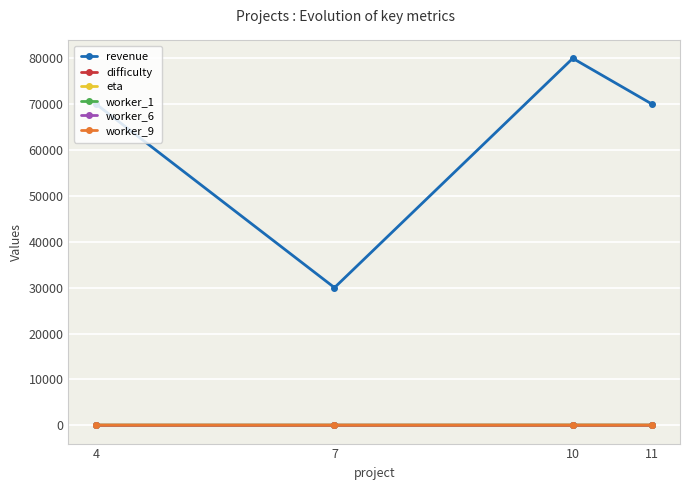

What is the sum of all worker_9 values?

1